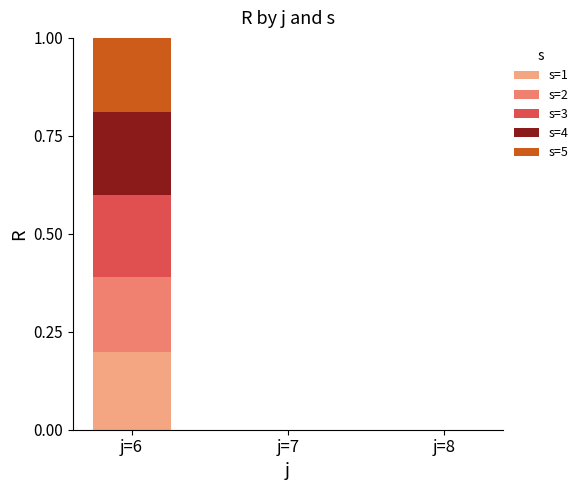

At which category is the sum across all series the highest?

j=6